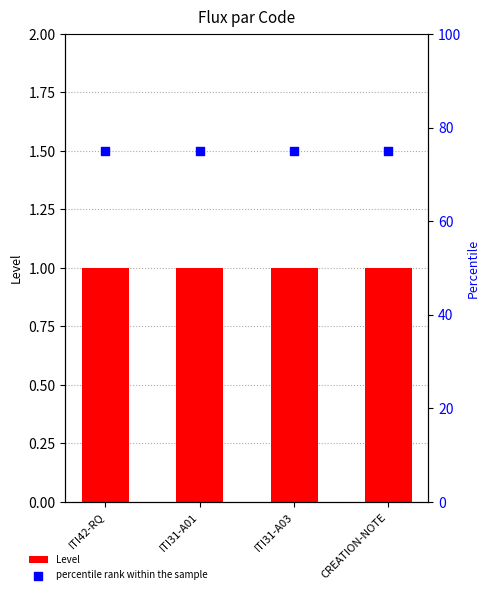

Which series contains the lowest Y value?

Level